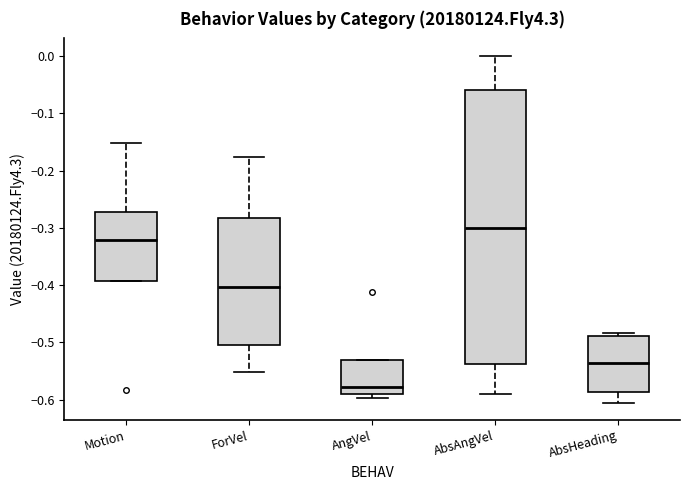

Which box is the tallest, from its lower edge to its upper edge?

AbsAngVel